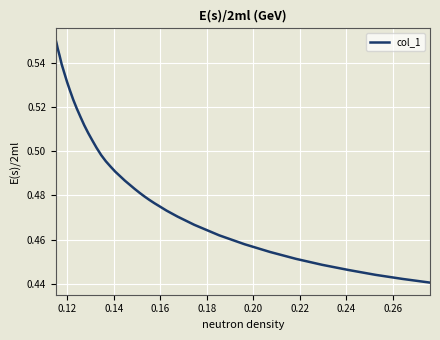

Is this an area chart (filled region under the line)?

No